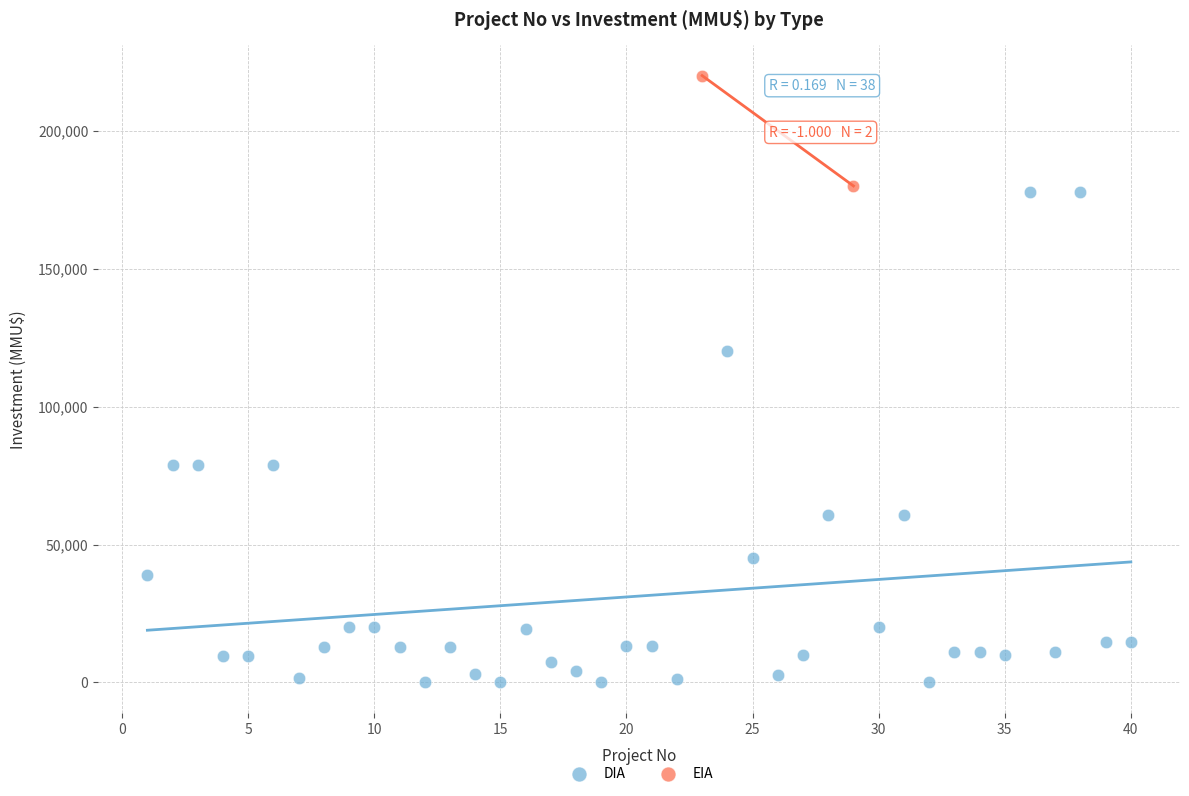

What are all the series names shown in the legend?

DIA, EIA